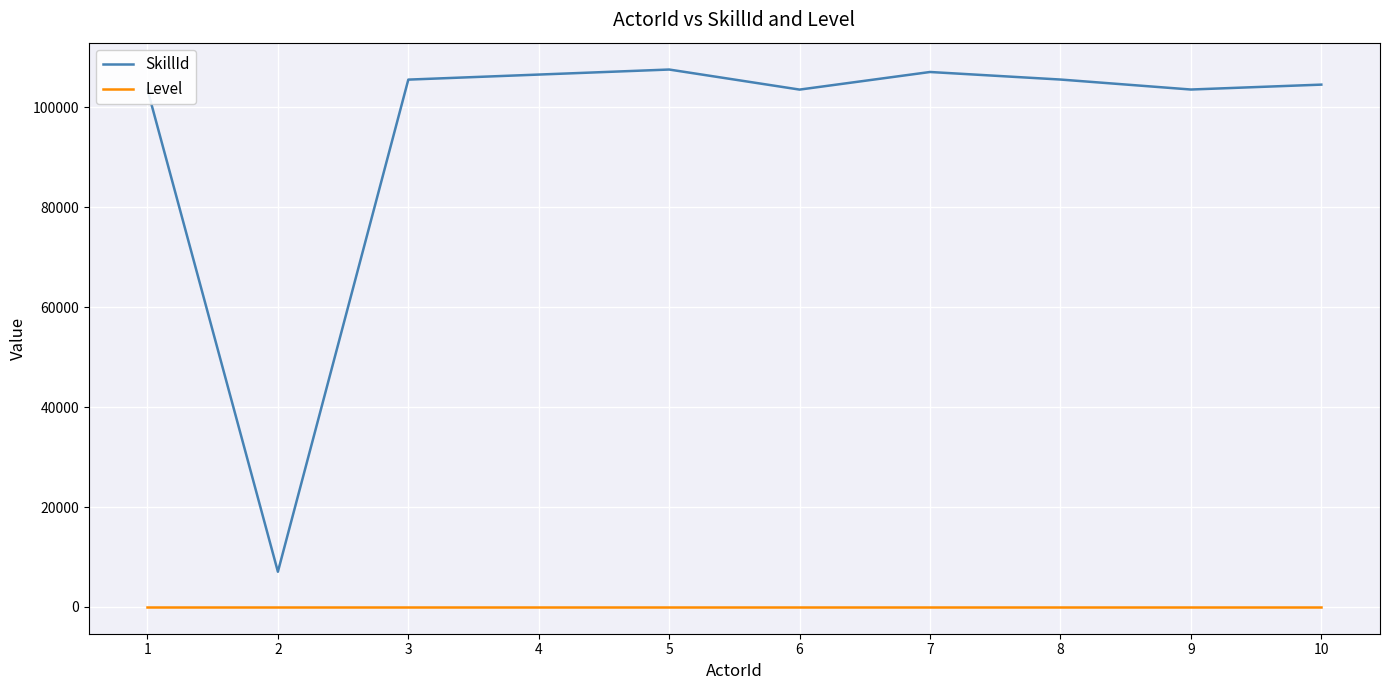

Is the value of Level at 9 greater than the value of SkillId at 3?

No